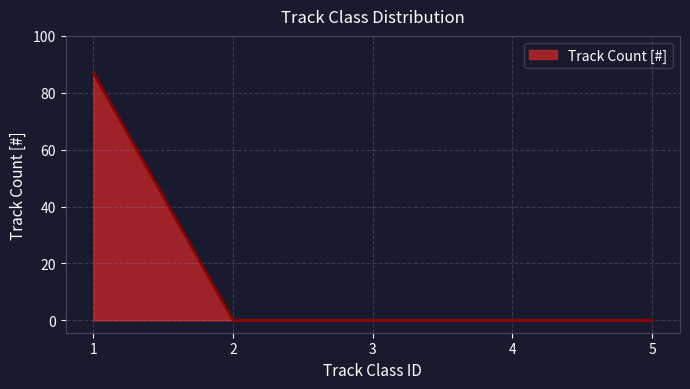

Reading left to right, transcribe all the data shown in this chart.

87	0	0	0	0